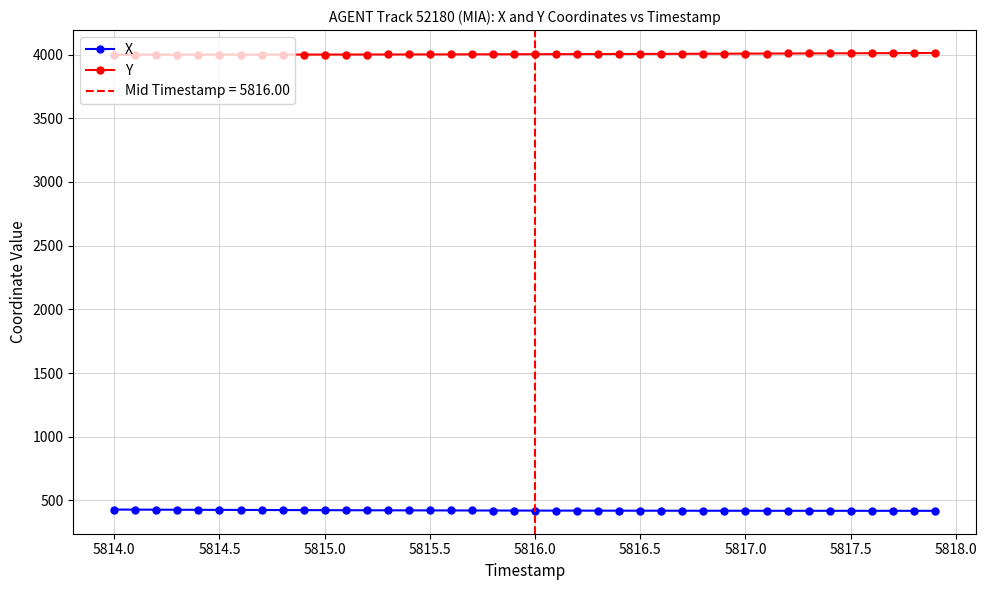

Reading right to left, what are all the values shown in this chart?

X: 418.4	418.4	418.4	418.5	418.5	418.6	418.6	418.7	418.8	418.8	418.9	419.0	419.1	419.3	419.4	419.6	419.7	419.9	420.1	420.3	420.6	420.8	421.1	421.4	421.7	422.0	422.4	422.7	423.1	423.5	423.9	424.4	424.8	425.3	425.8	426.3	426.8	427.3	427.9	428.5
Y: 4012.3	4011.7	4011.1	4010.5	4009.9	4009.4	4008.8	4008.3	4007.8	4007.2	4006.7	4006.2	4005.7	4005.2	4004.8	4004.3	4003.9	4003.5	4003.1	4002.7	4002.3	4002.0	4001.6	4001.3	4001.0	4000.7	4000.5	4000.3	4000.1	3999.9	3999.8	3999.6	3999.5	3999.4	3999.3	3999.3	3999.2	3999.2	3999.2	3999.1